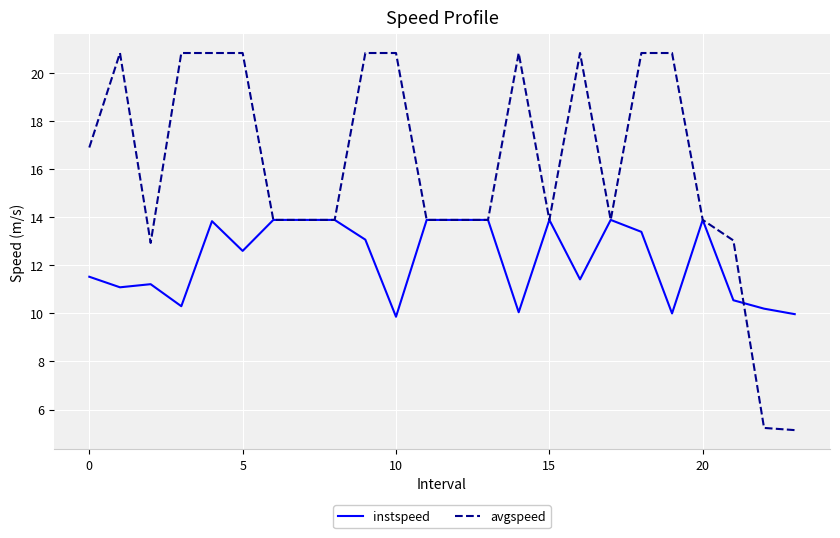

Which series has the widest spread of values?

avgspeed